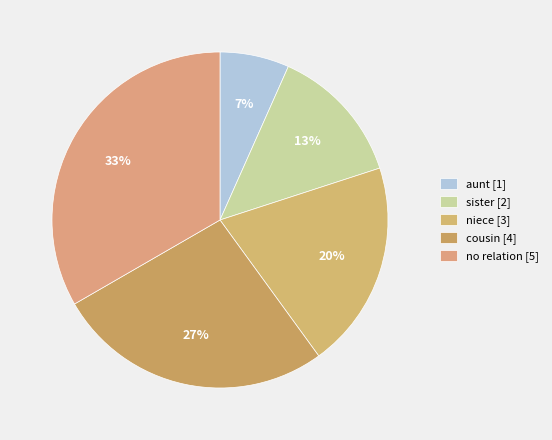

To the nearest percent, what portion does sister represent?

13%